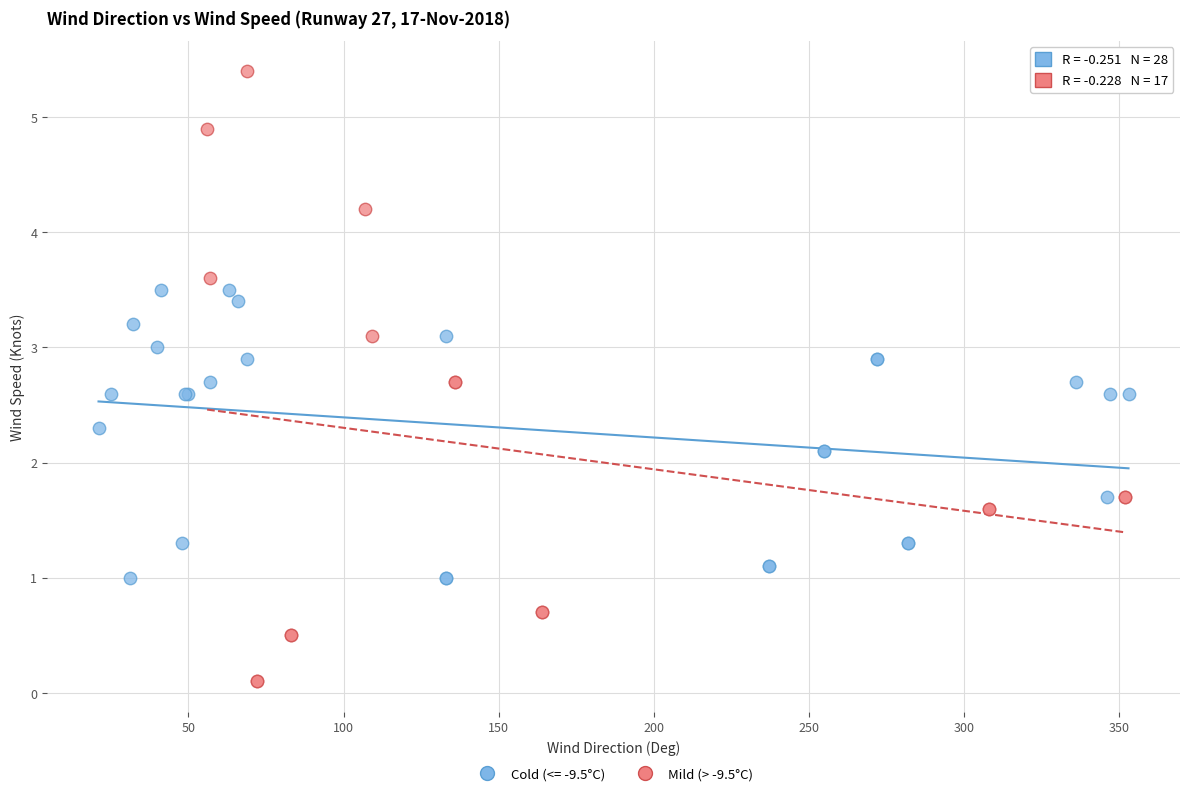

Which series contains the highest Y value?

Mild (> -9.5°C)